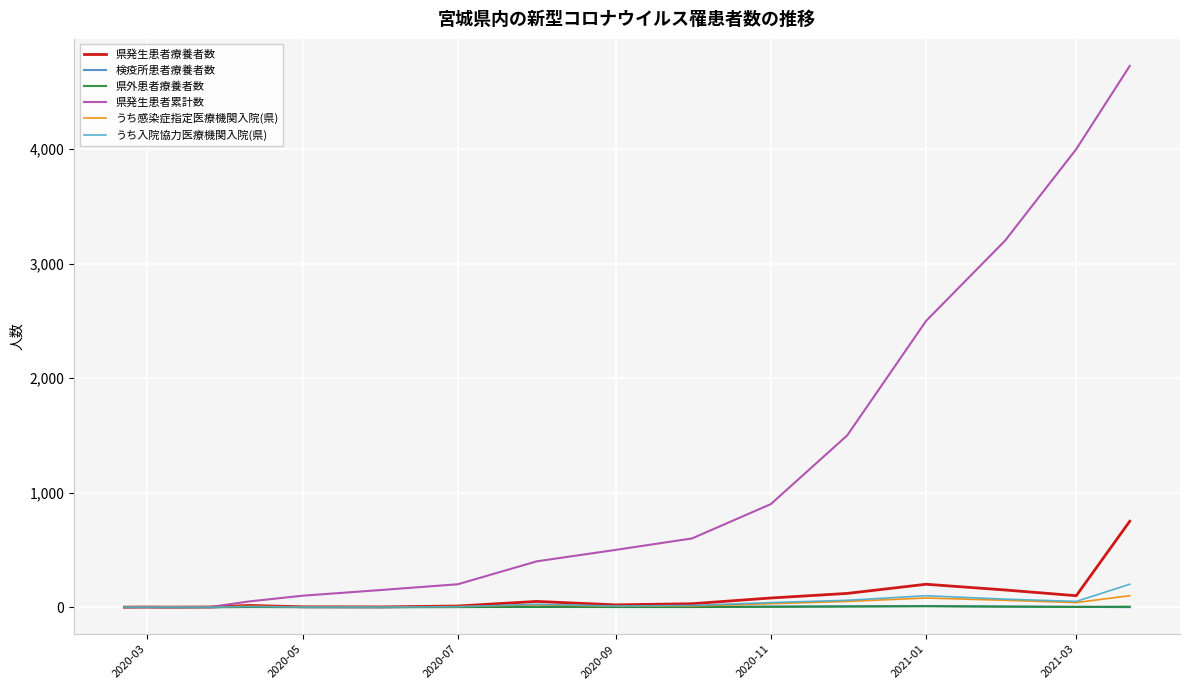

How many lines are shown in the chart?

6